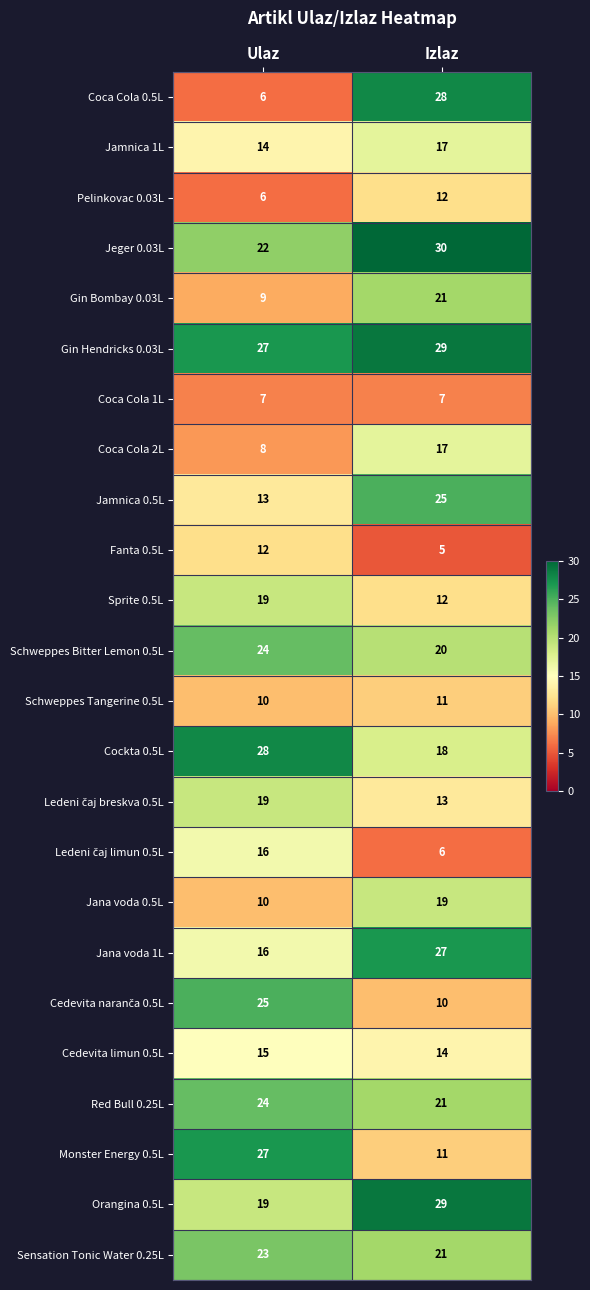

What is the total value across all series at Izlaz?

423